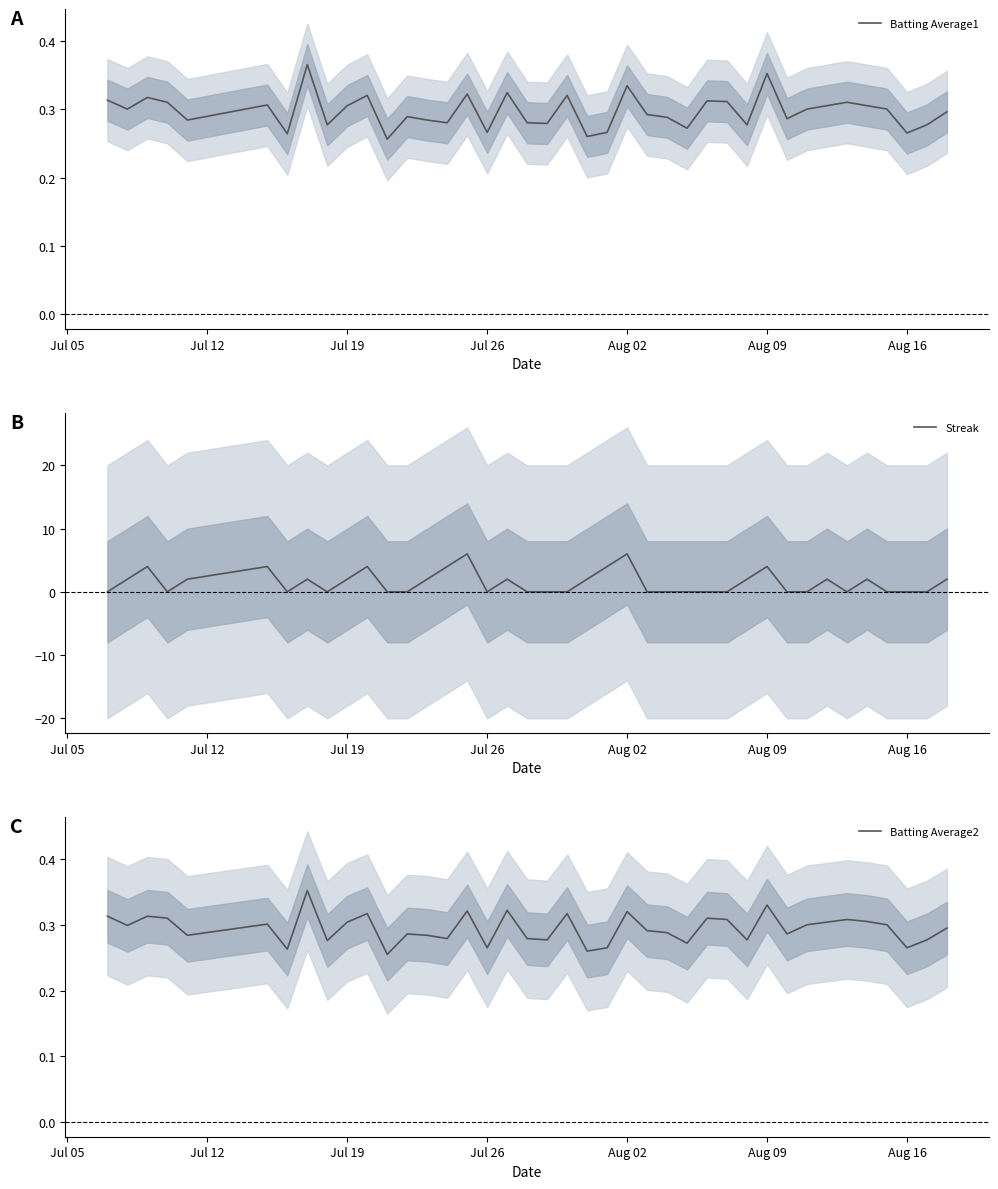

List the series in order of their peak value, highest first.

Streak, Batting Average1, Batting Average2